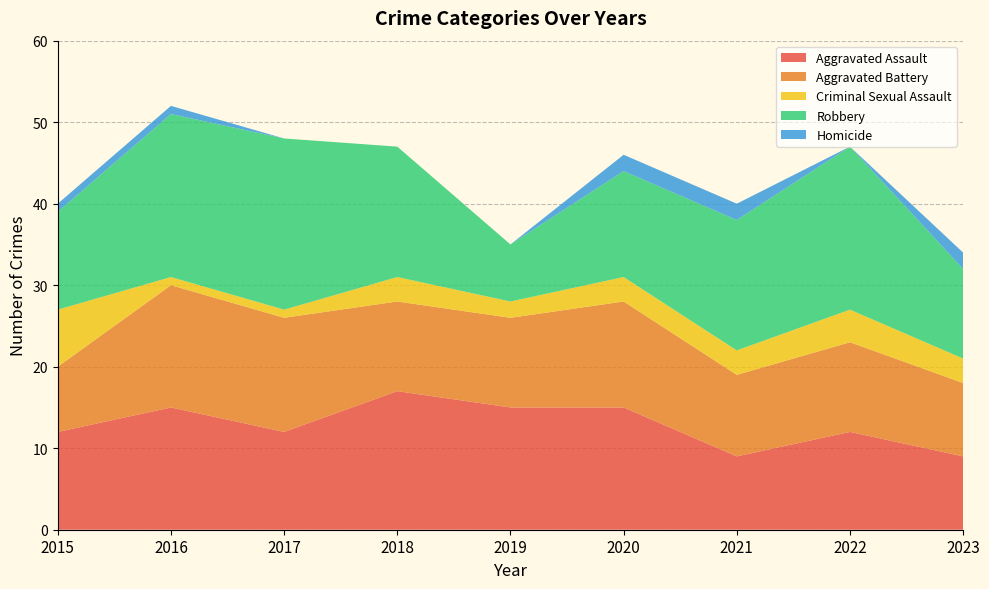

What is the value of the Homicide point at the 6th from the left?

2